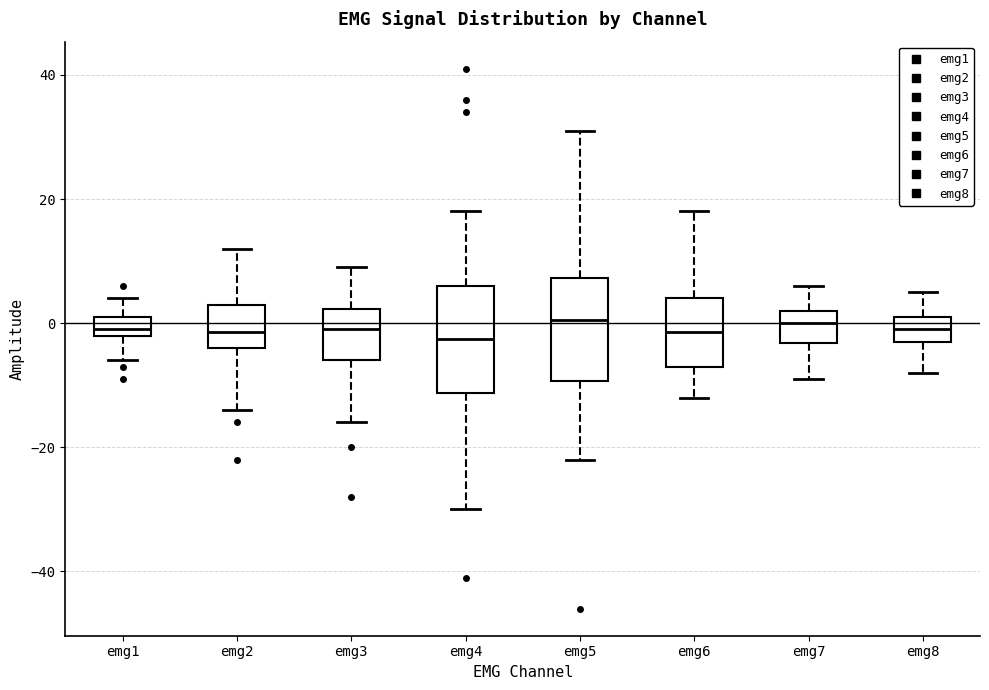

Reading left to right, transcribe this box plot: for each box, give where its median line is, the range the box spans, and where its two whiskers end, as read against the y-axis. The values are not printed on the chart, so give them approximately, as read against the axis.

emg1: median 0, box -2 to 2, whiskers -6 to 4
emg2: median -2, box -4 to 4, whiskers -14 to 12
emg3: median 0, box -6 to 2, whiskers -16 to 10
emg4: median -2, box -12 to 6, whiskers -30 to 18
emg5: median 0, box -10 to 8, whiskers -22 to 32
emg6: median -2, box -6 to 4, whiskers -12 to 18
emg7: median 0, box -4 to 2, whiskers -8 to 6
emg8: median 0, box -2 to 2, whiskers -8 to 6